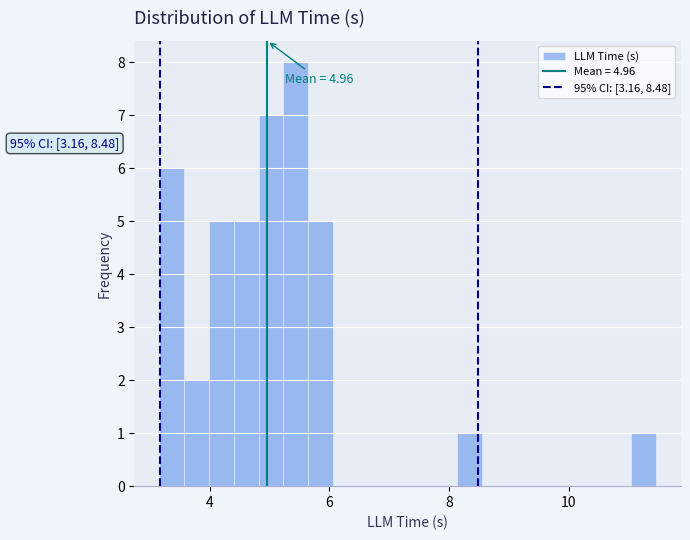

Around what value on the x-axis is the tallest bar? Give the approximate position of its centre, as read against the axis.

5.4